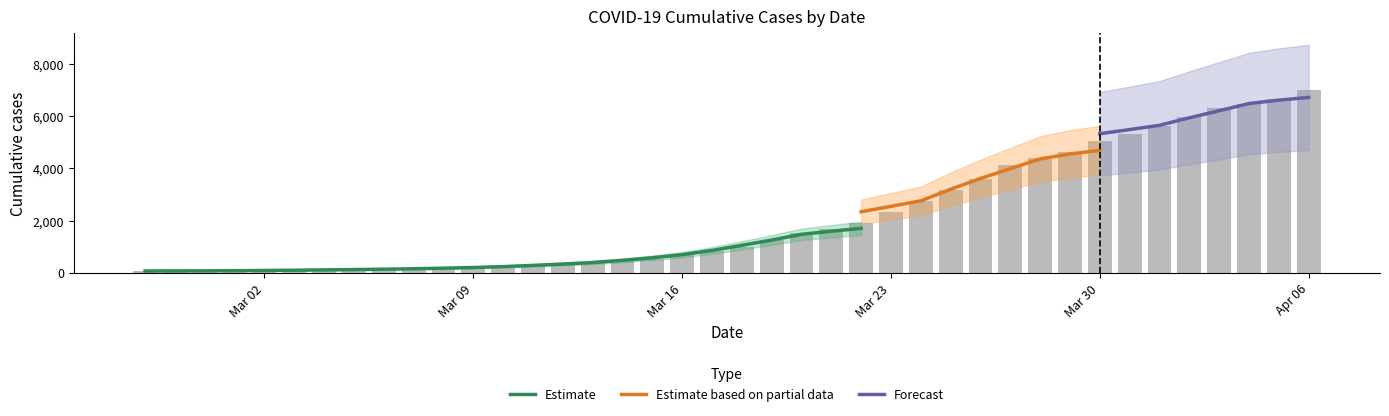

Reading right to left, extract all data points from this chart.

7004	6666	6468	6303	5954	5624	5319	5030	4630	4404	4130	3593	3168	2754	2345	1909	1686	1505	1261	993	816	677	523	452	398	320	269	226	197	167	146	138	119	108	95	87	76	69	68	64